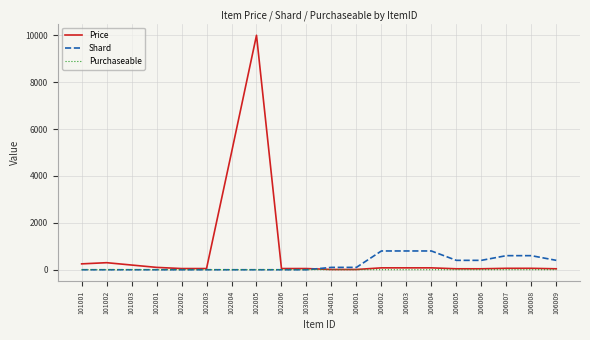

The Purchaseable series shows 1 at 103001. True or false?

True